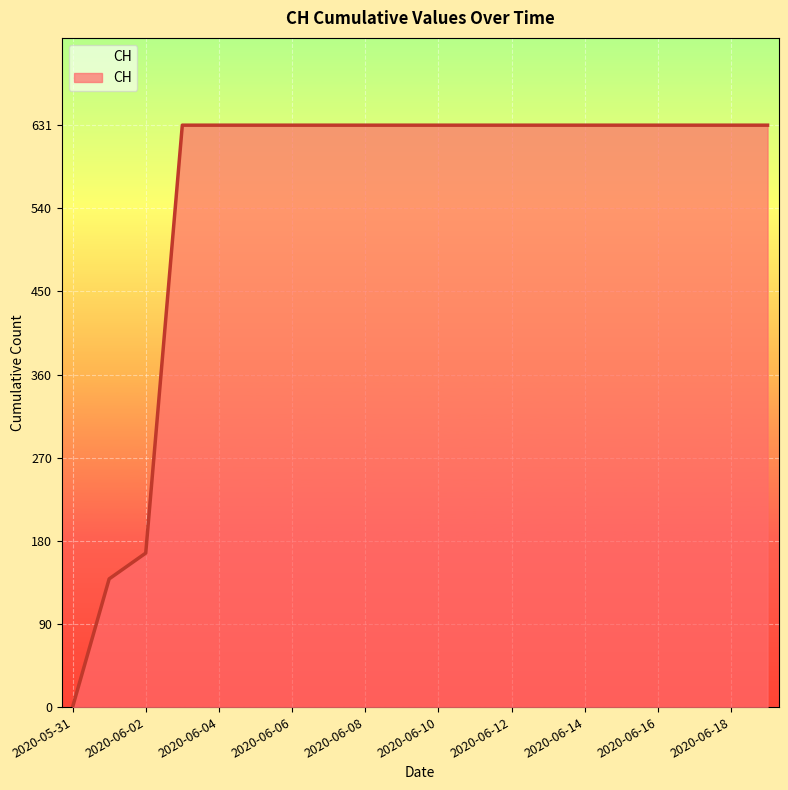

What is the maximum value shown in the chart?

631